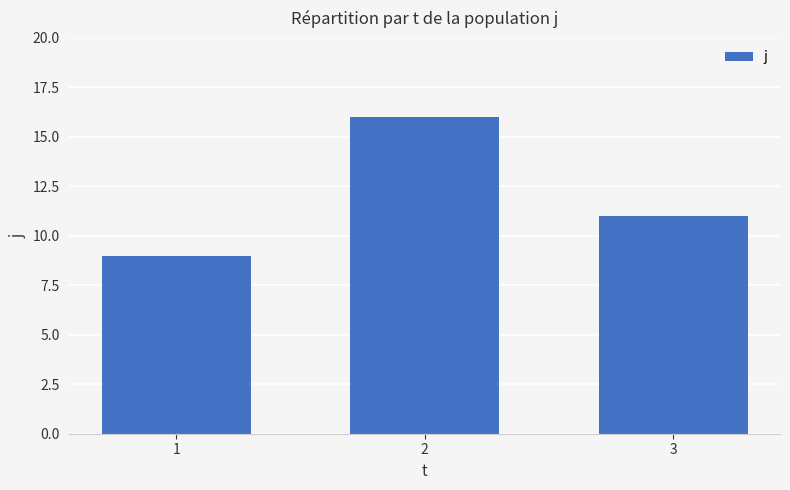

What is the greatest value displayed?

16